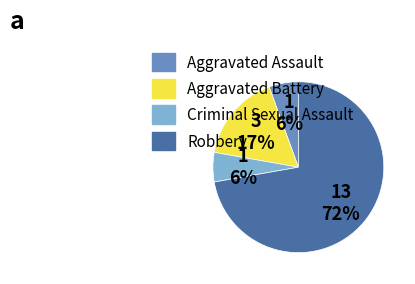

The Aggravated Assault slice represents 6% of the pie. True or false?

True